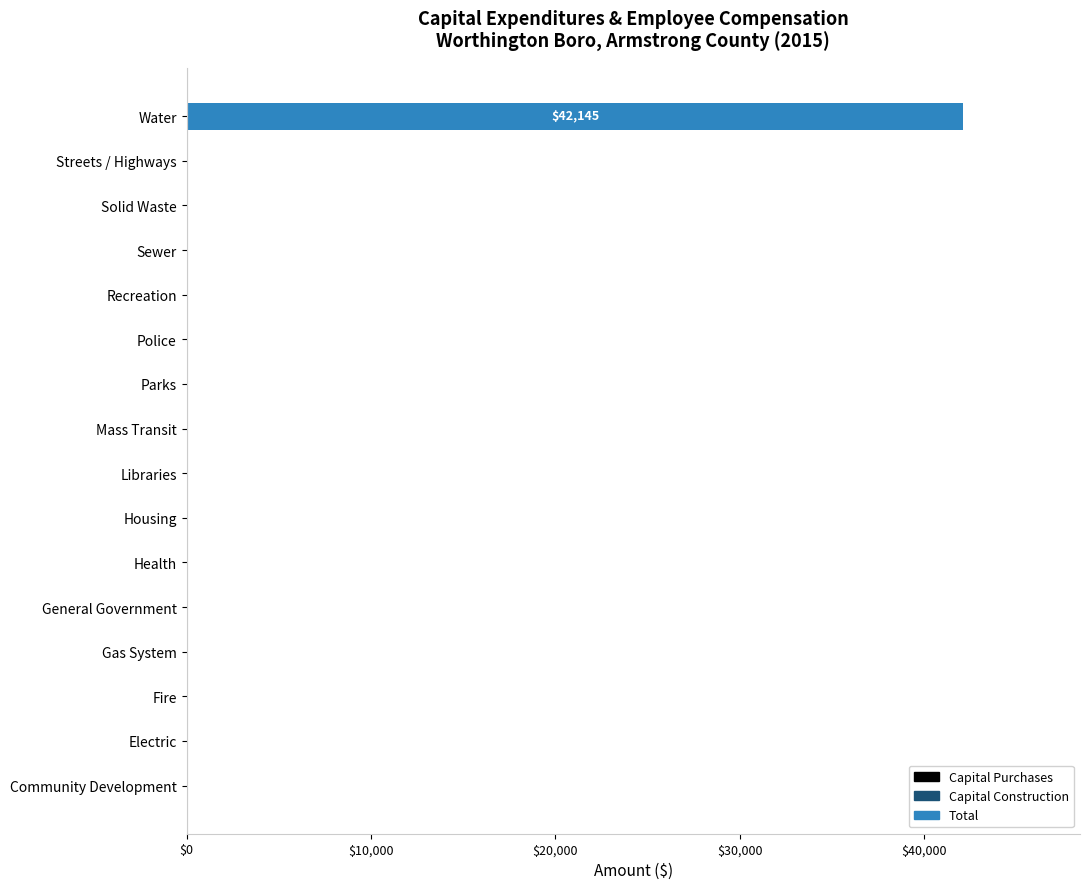

What is the sum of all values?

42145